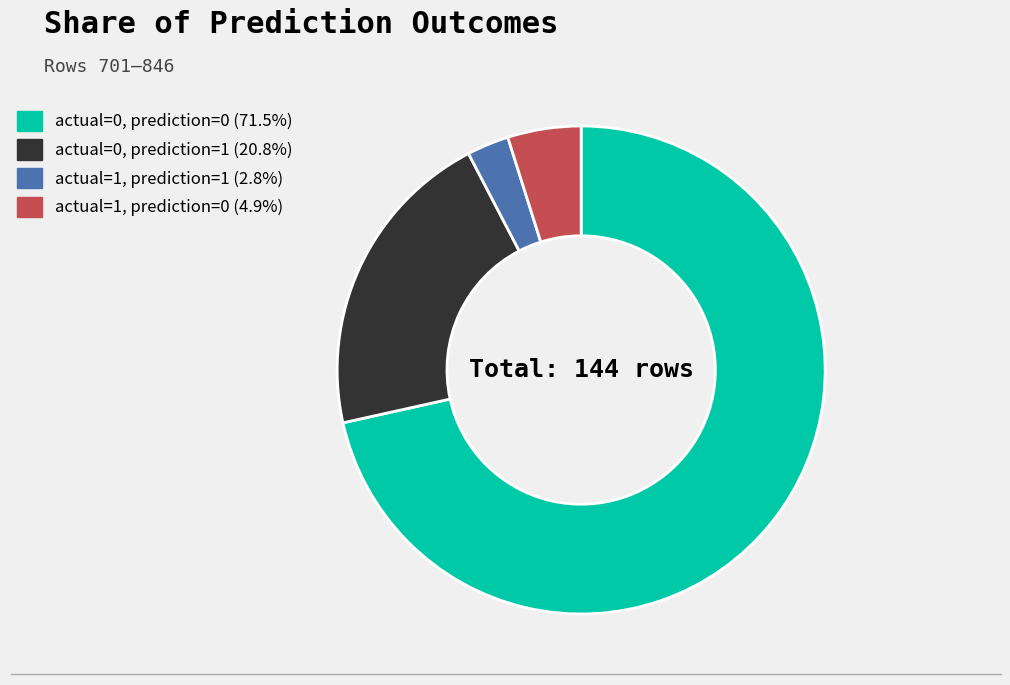

How many segments does this pie chart have?

4